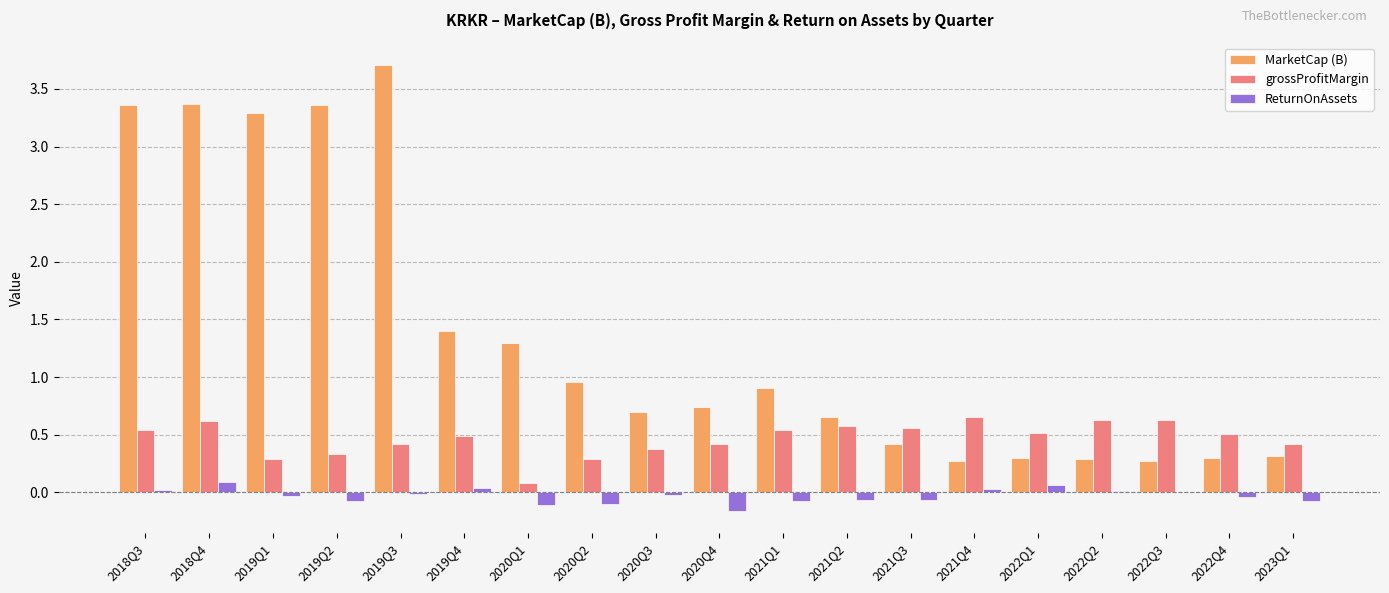

At which category does the chart reach its peak across all series?

2019Q3